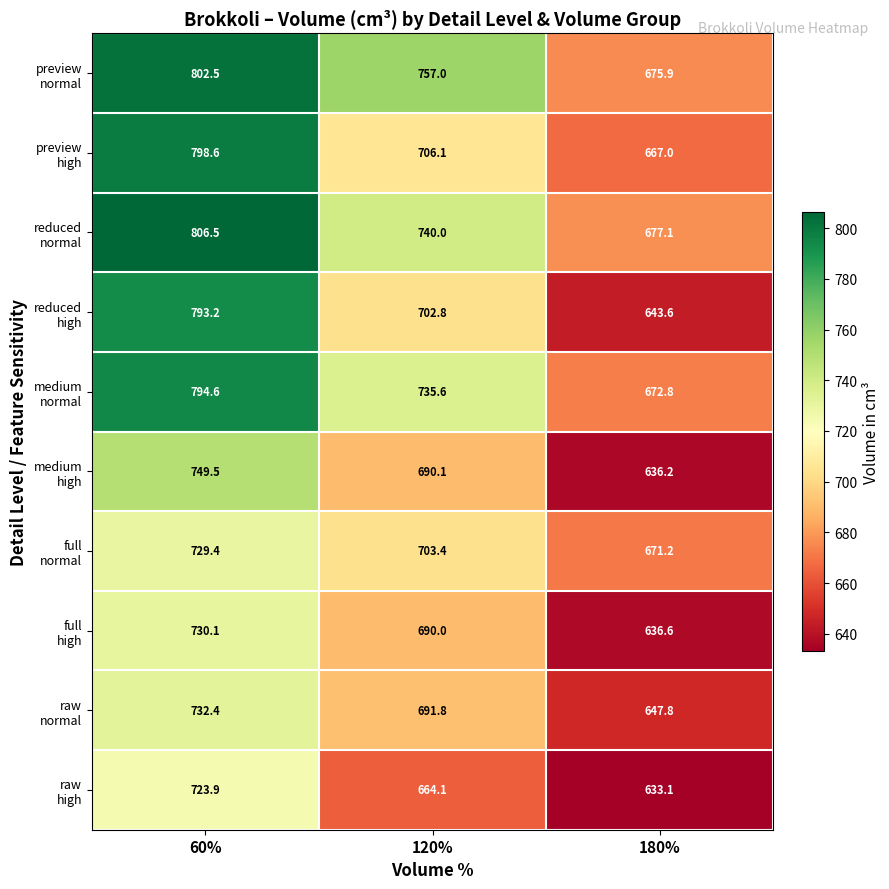

What is the spread (max minus min) of values at 180%?

44.0